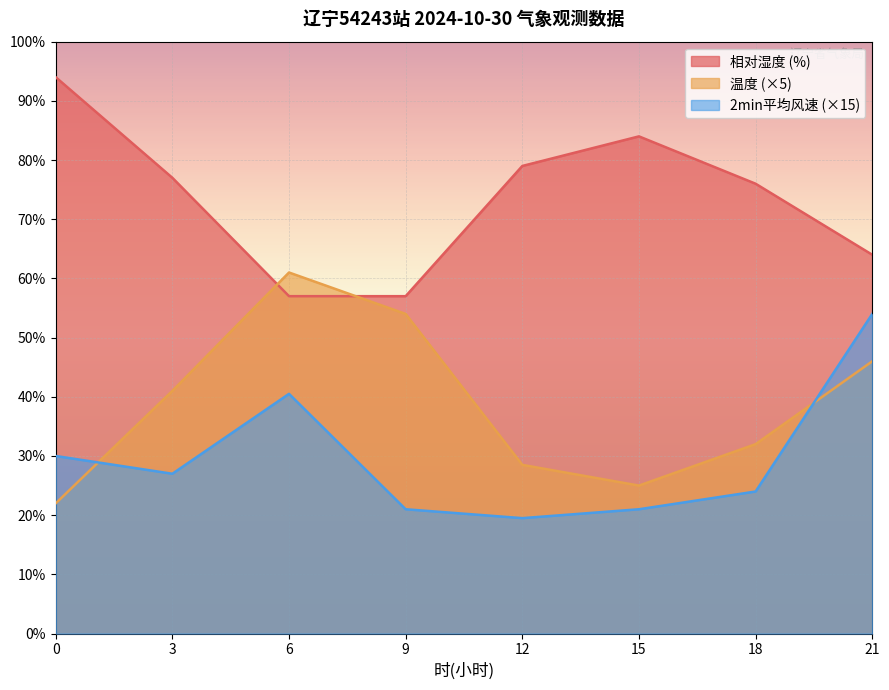

Reading right to left, what are all the values shown in this chart?

温度: 46.0	32.0	25.0	28.5	54.0	61.0	41.0	22.0
相对湿度: 64.0	76.0	84.0	79.0	57.0	57.0	77.0	94.0
2分钟平均风速: 54.0	24.0	21.0	19.5	21.0	40.5	27.0	30.0